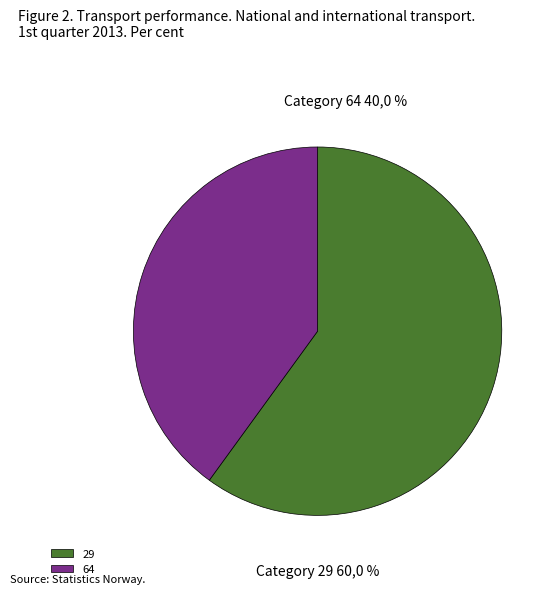

Is it true that 64 is 32% of the pie?

False